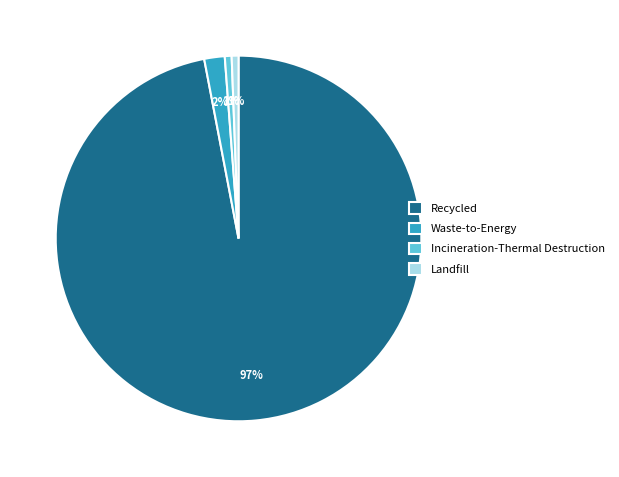

Which slice is the largest?

Recycled